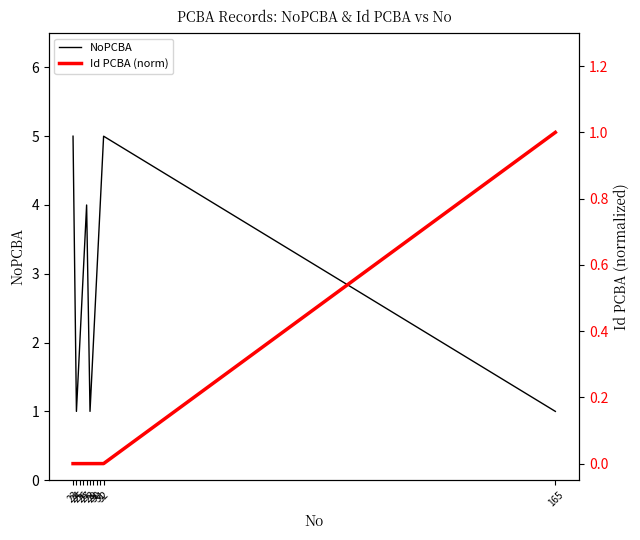

True or false: Id PCBA (norm) has a value of 0.0 at 32.

True